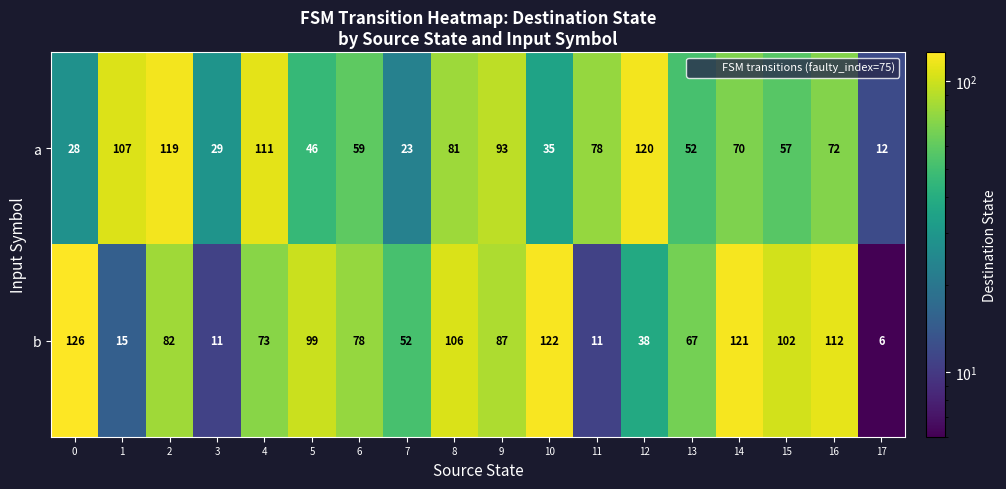

True or false: b has a value of 6 at 17.

True